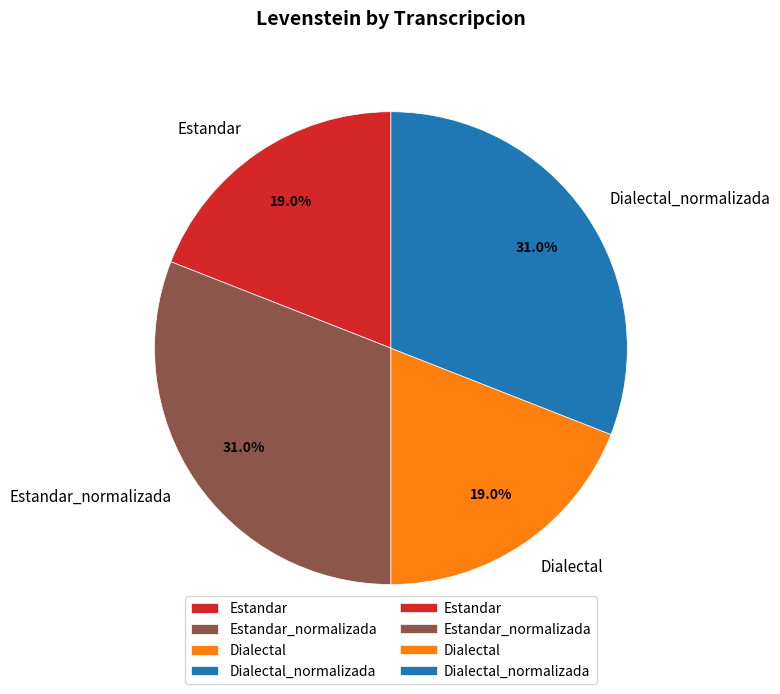

Does Dialectal account for over 50% of the chart?

No